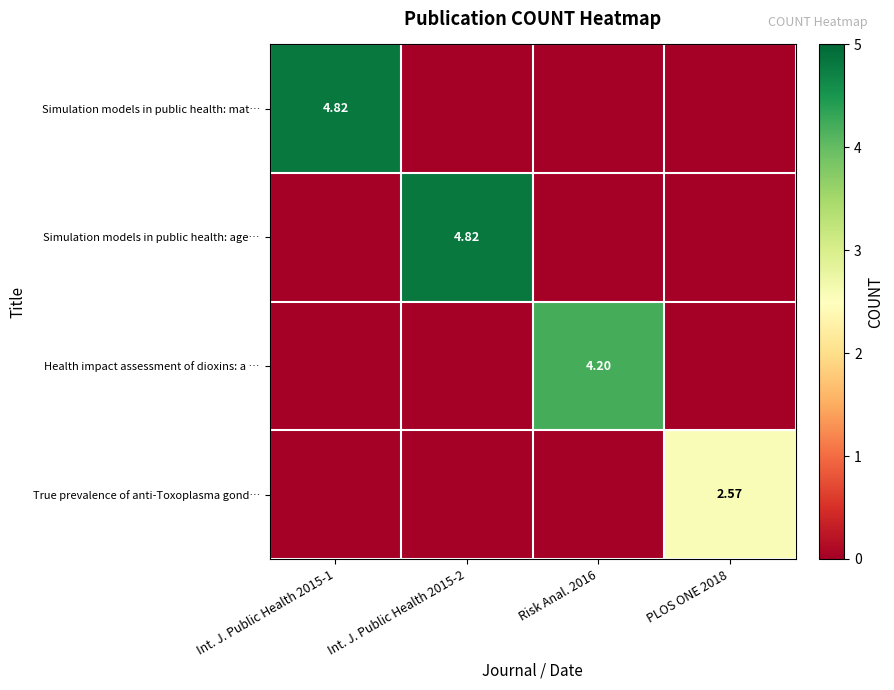

What is the difference between the maximum and minimum values in the Simulation models in public health: mat… series?

4.8